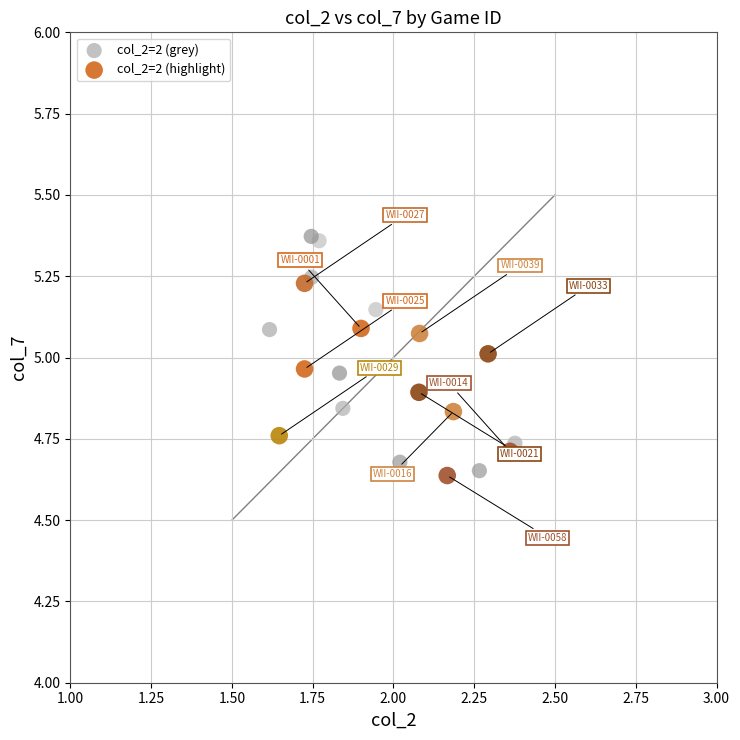

Which series contains the highest Y value?

col_2=2 (grey)